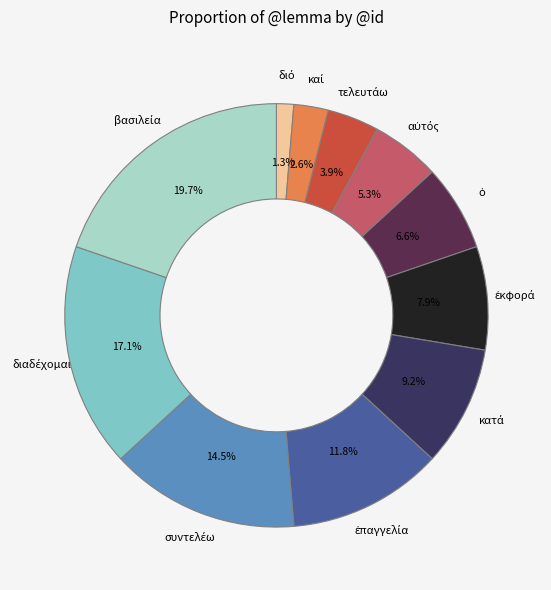

How many segments does this pie chart have?

11